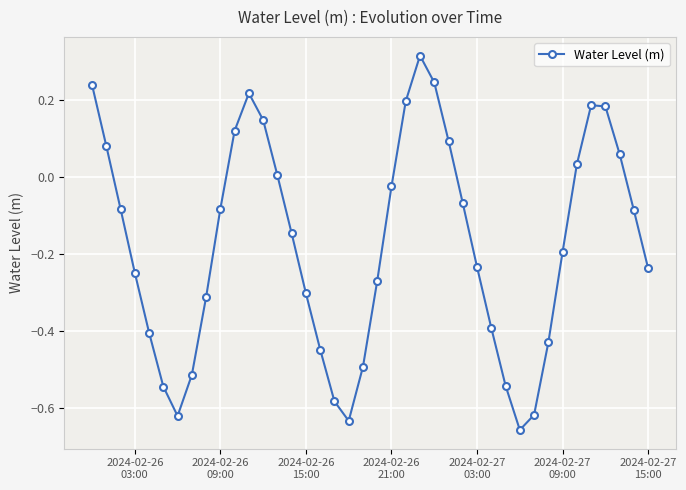

How many interior local valleys (lower than both neighbors) does the data have?

3